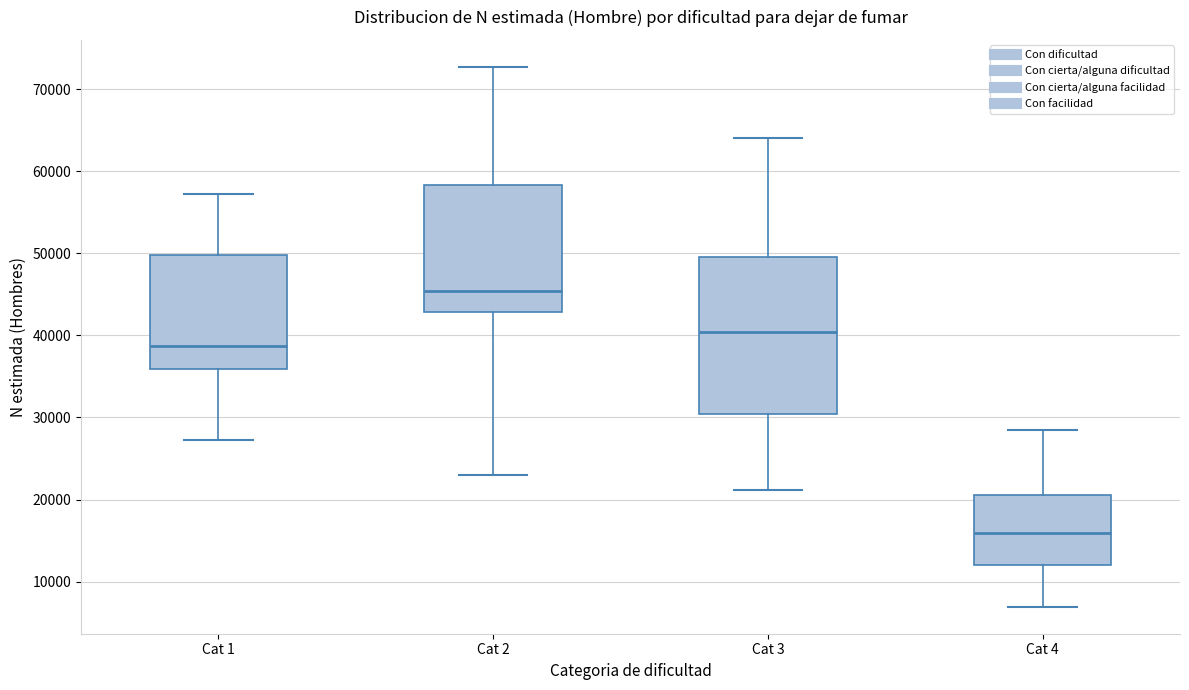

Which box's median line is the lowest?

Cat 4